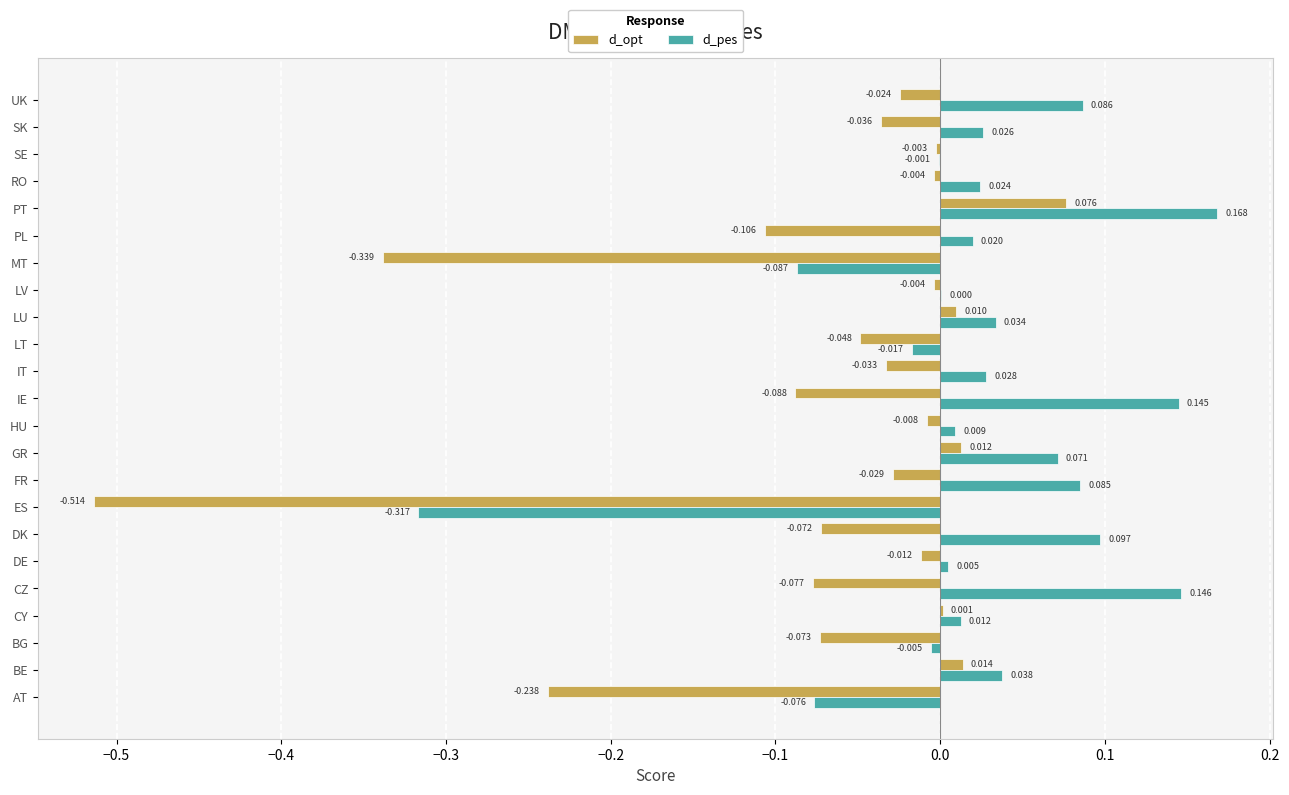

Which series has the largest total across all categories?

d_pes